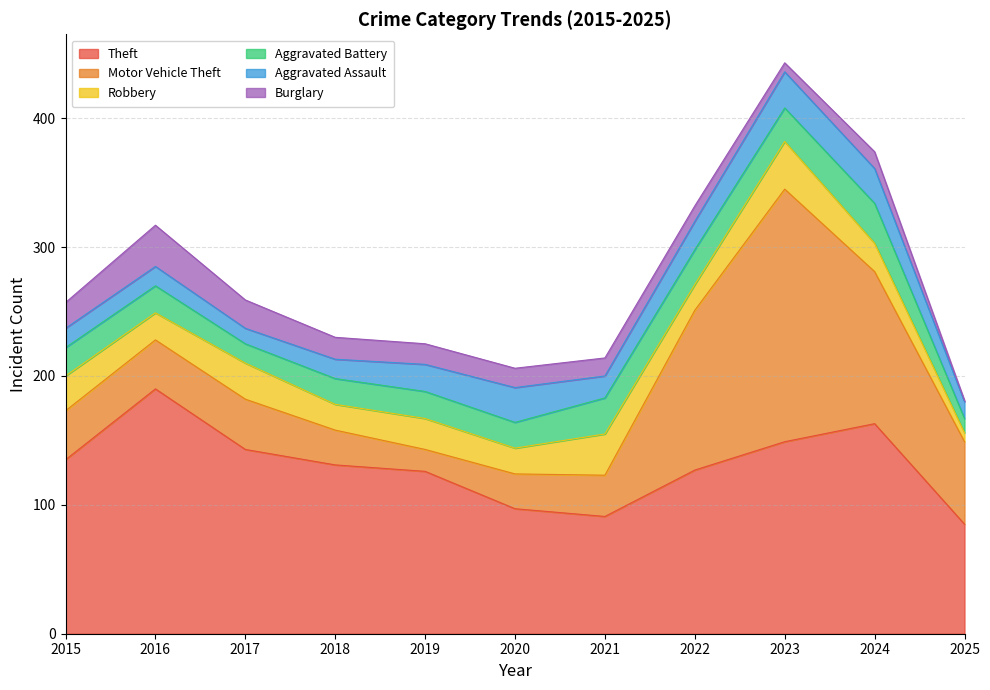

Is the value of Robbery at 2015 greater than the value of Theft at 2015?

No